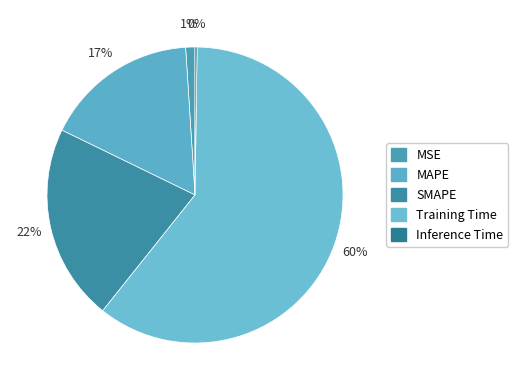

Rank the categories by value from lowest to highest.

Inference Time, MSE, MAPE, SMAPE, Training Time